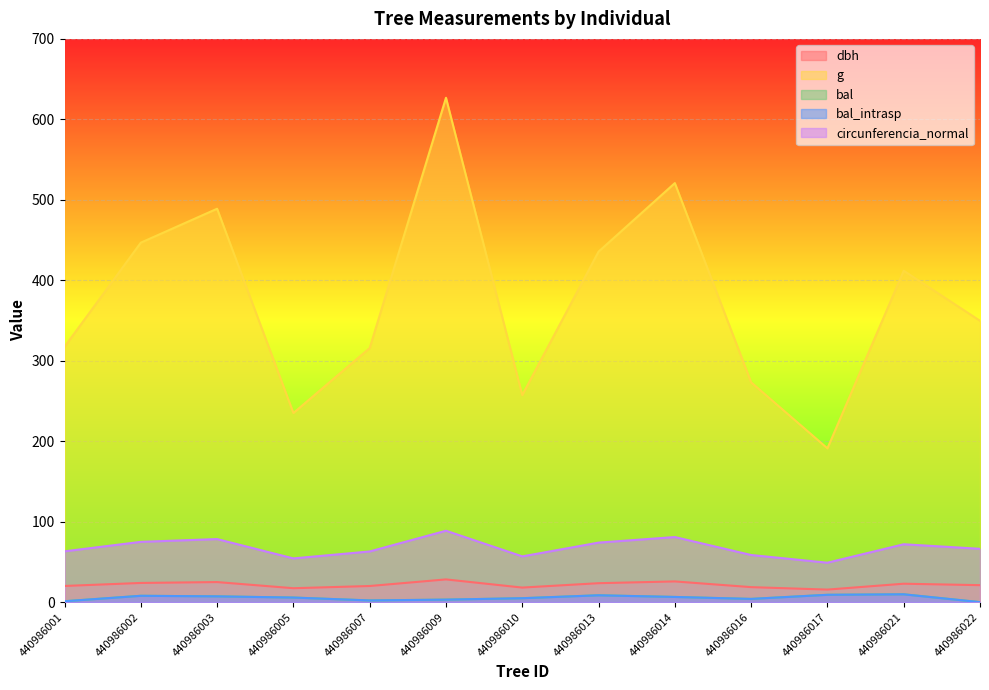

What is the difference between the maximum and second lowest values in the circunferencia_normal series?

34.4